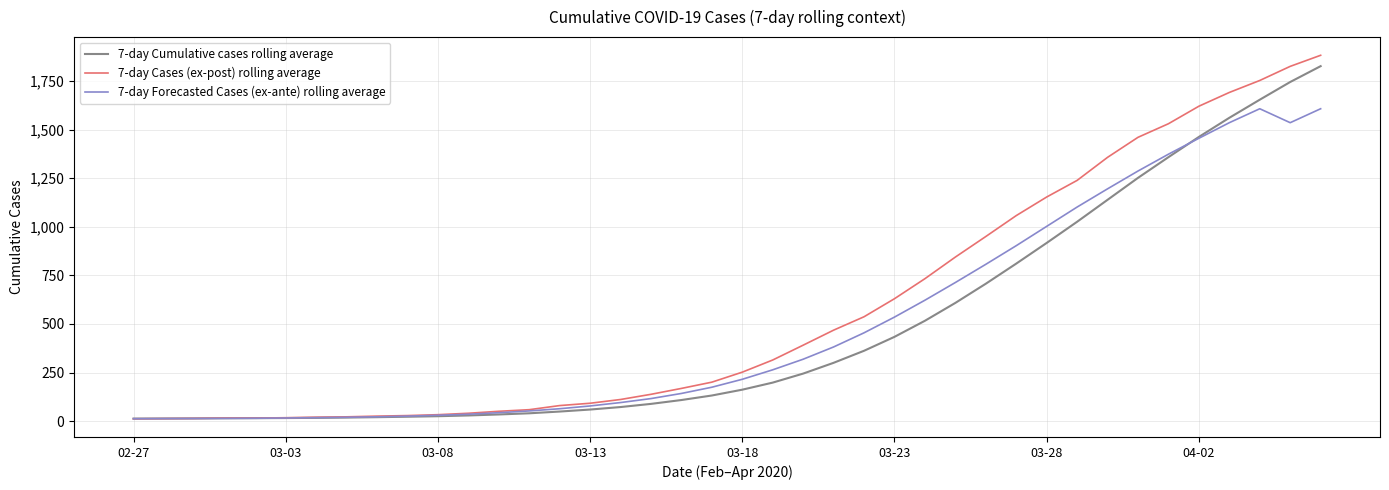

Which series ends up on top after the final intersection of 7-day Cases (ex-post) rolling average and 7-day Cumulative cases rolling average?

7-day Cases (ex-post) rolling average